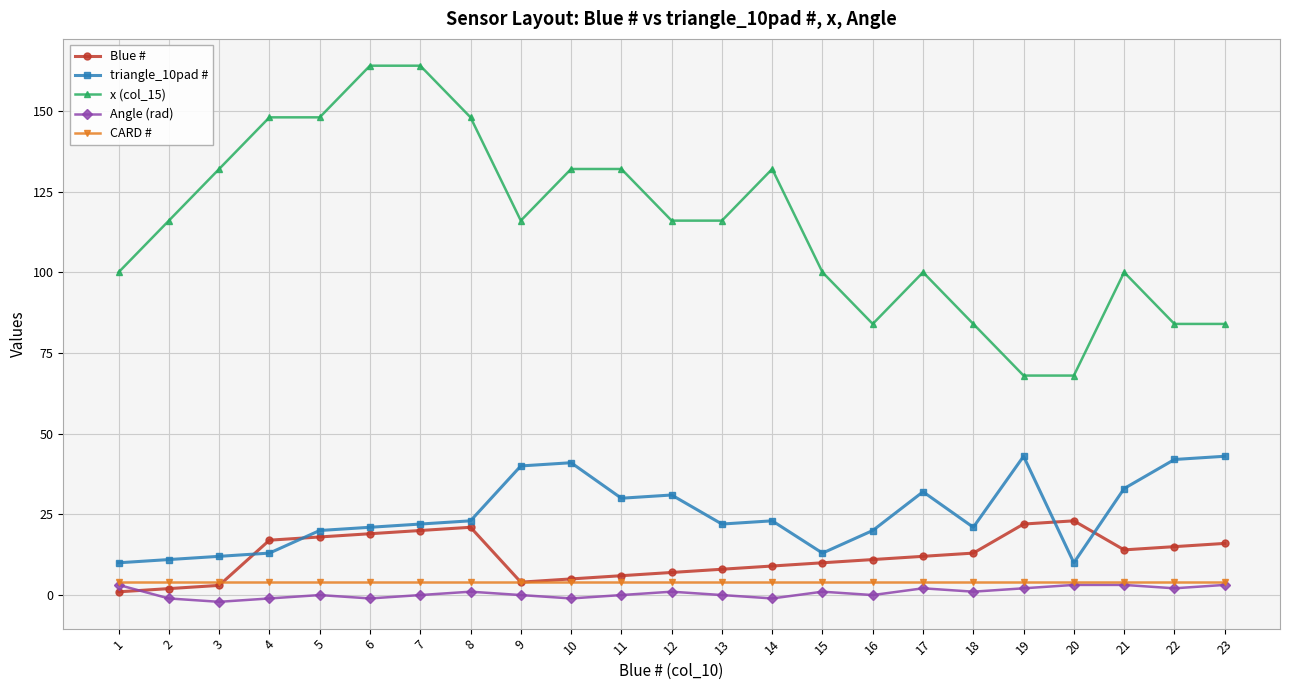

Does the chart have visible grid lines?

Yes